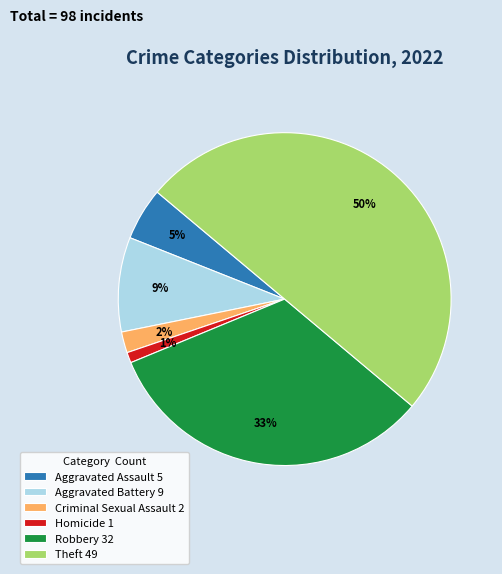

Which slice represents more than half of the pie?

Theft 49